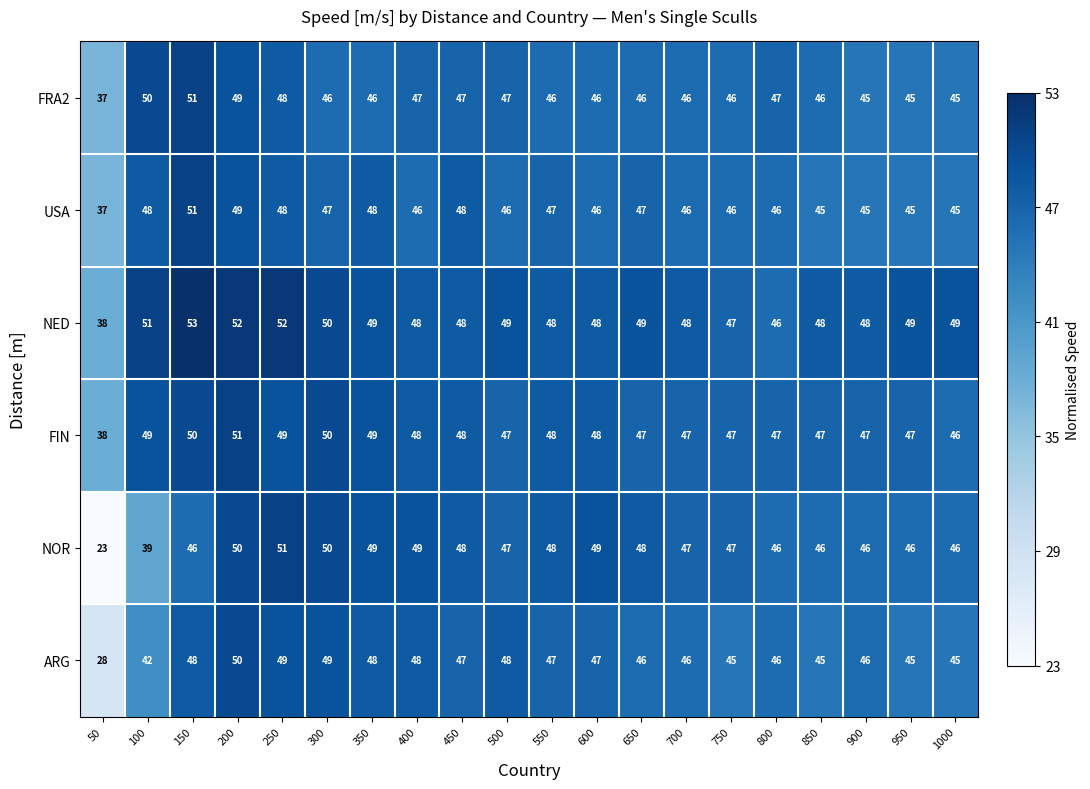

What is the minimum value shown in the chart?

23